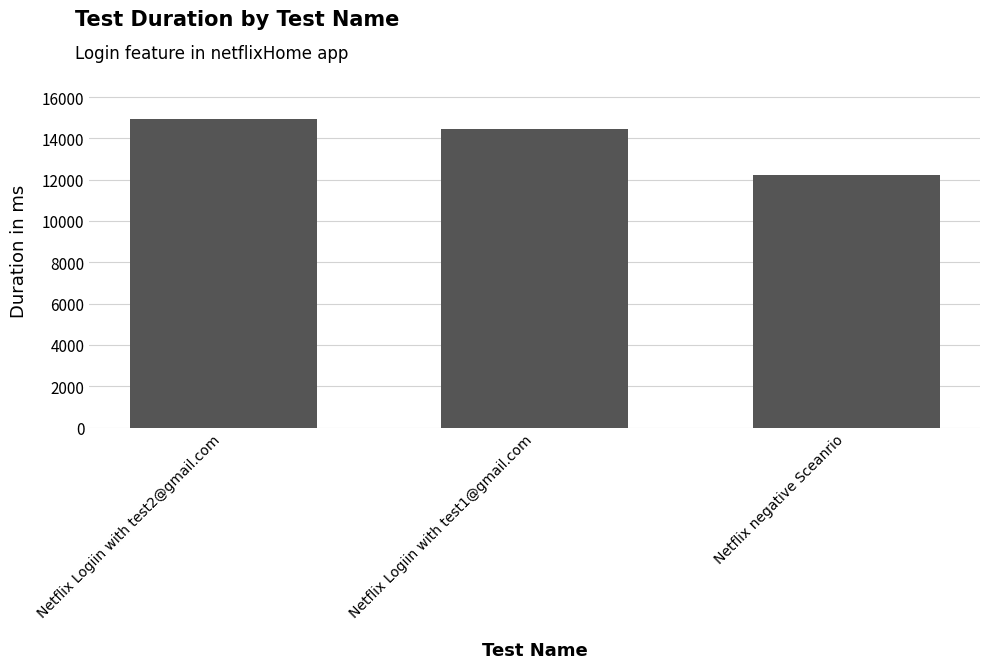

Reading right to left, list all the values displayed in this chart.

Netflix negative Sceanrio=12226	Netflix Logiin with test1@gmail.com=14443	Netflix Logiin with test2@gmail.com=14925